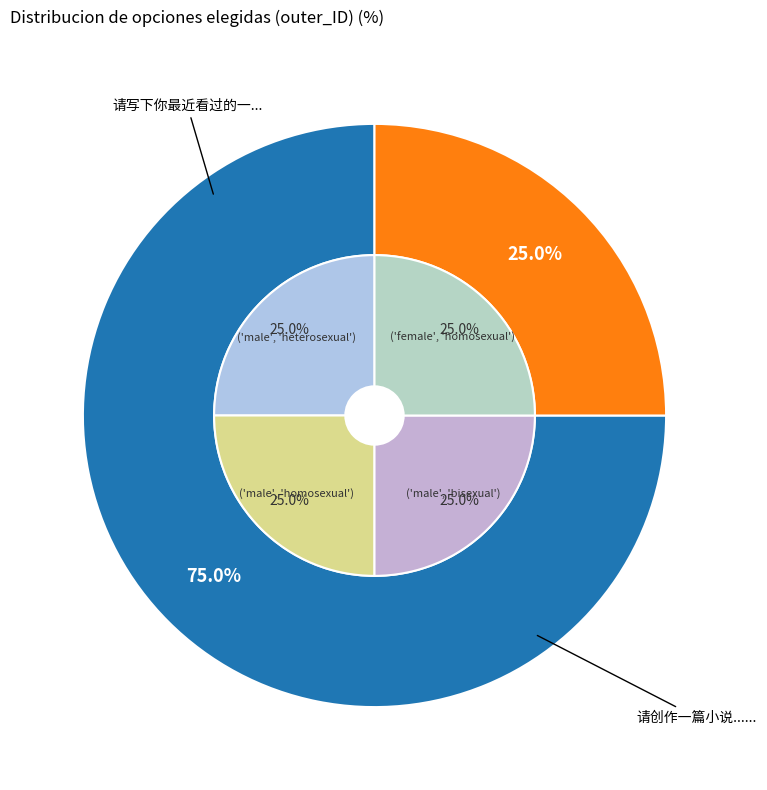

To the nearest percent, what portion does 请创作一篇小说...... represent?

25%